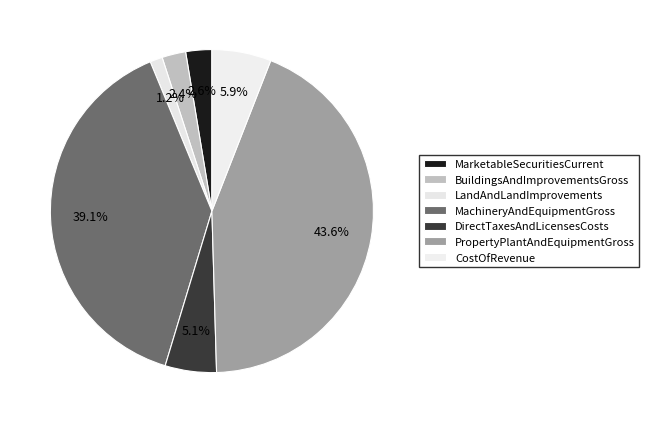

Is the sum of CostOfRevenue and DirectTaxesAndLicensesCosts greater than half?

No